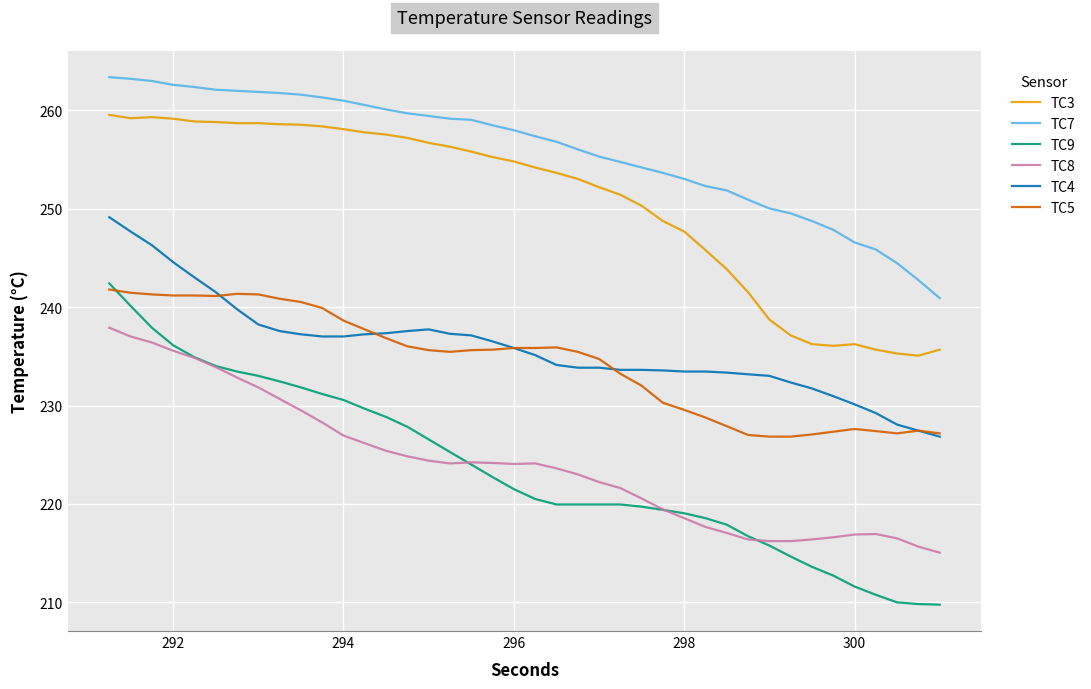

What is the lowest value of the TC7 series?

240.9